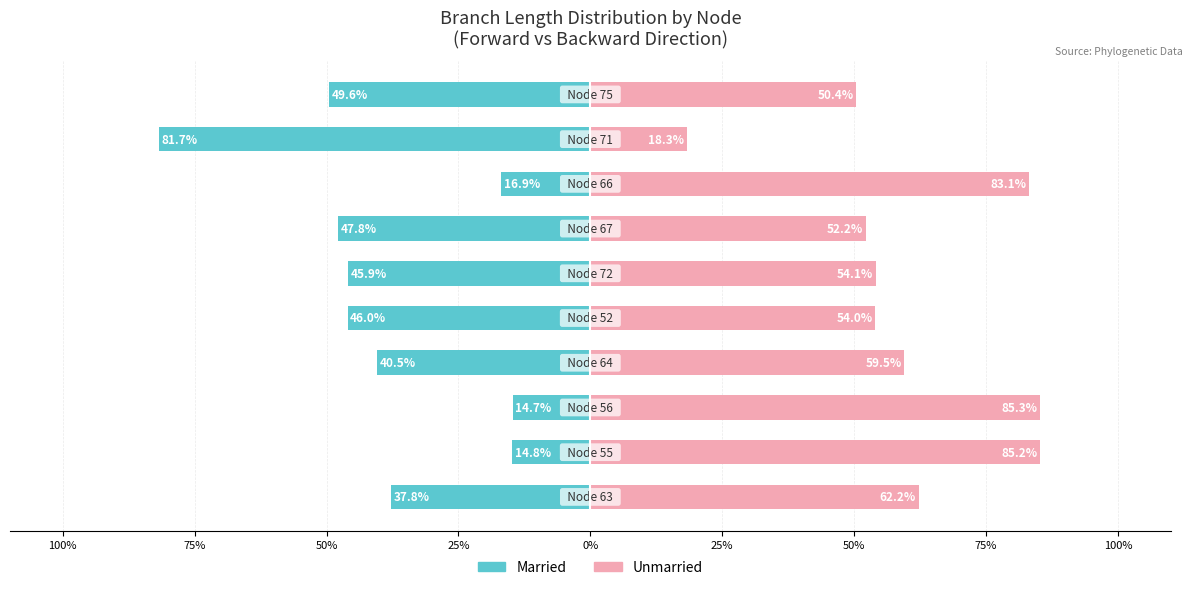

Is the value of Married at 9 greater than the value of Unmarried at 0%?

No